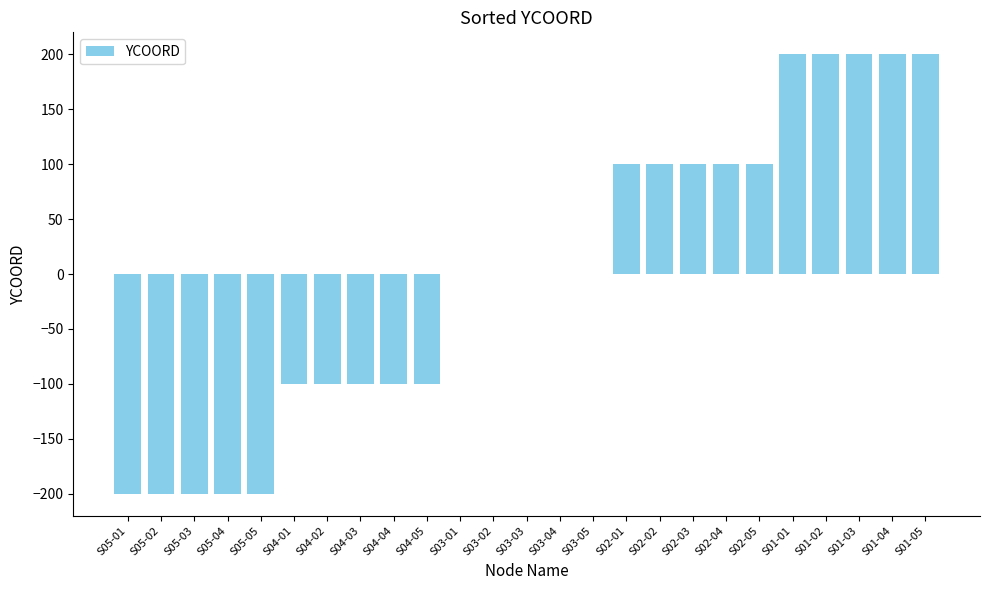

What is the ratio of the value at S02-04 to the value at S02-01?

1.0